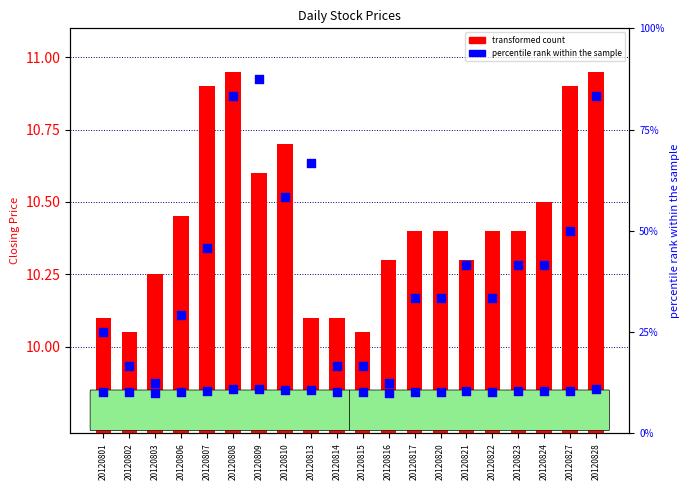

Is the value of Previous Day Closing Price at 20120827 greater than the value of Closing Price at 20120810?

No